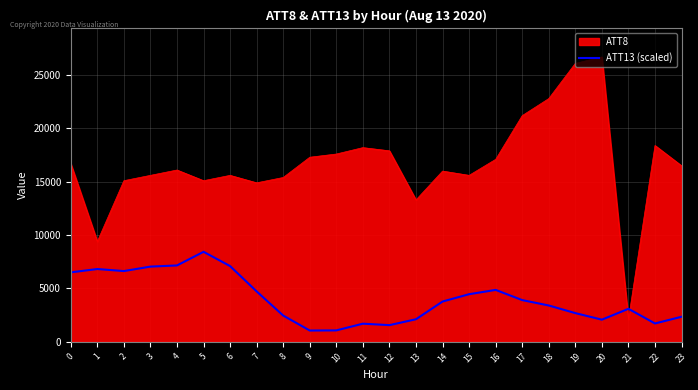

What is the difference between the highest and lowest values at 5?

6670.0